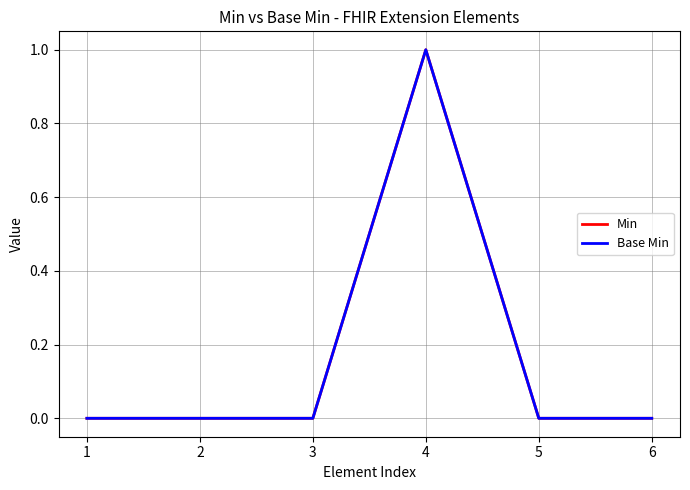

In Base Min, how many points are higher than both neighbors (excluding endpoints)?

1